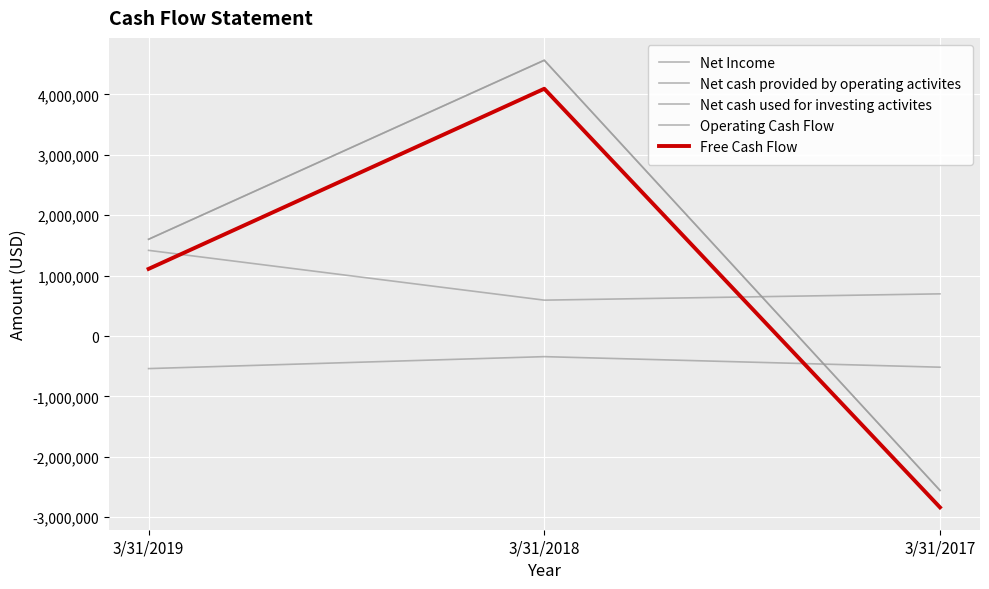

What is the spread (max minus min) of values at 3/31/2018?

4907617